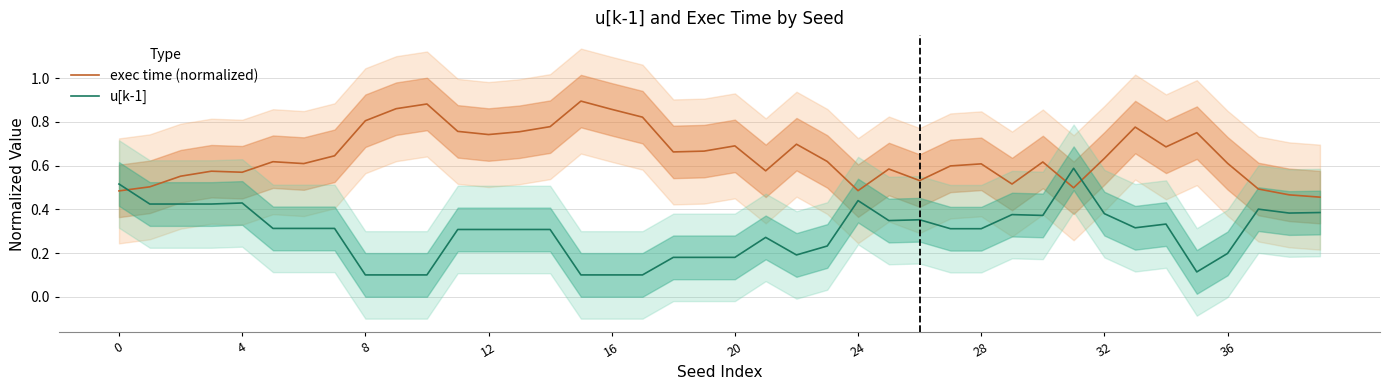

At 37, list the series in order from largest to smallest.

exec time (normalized), u[k-1]